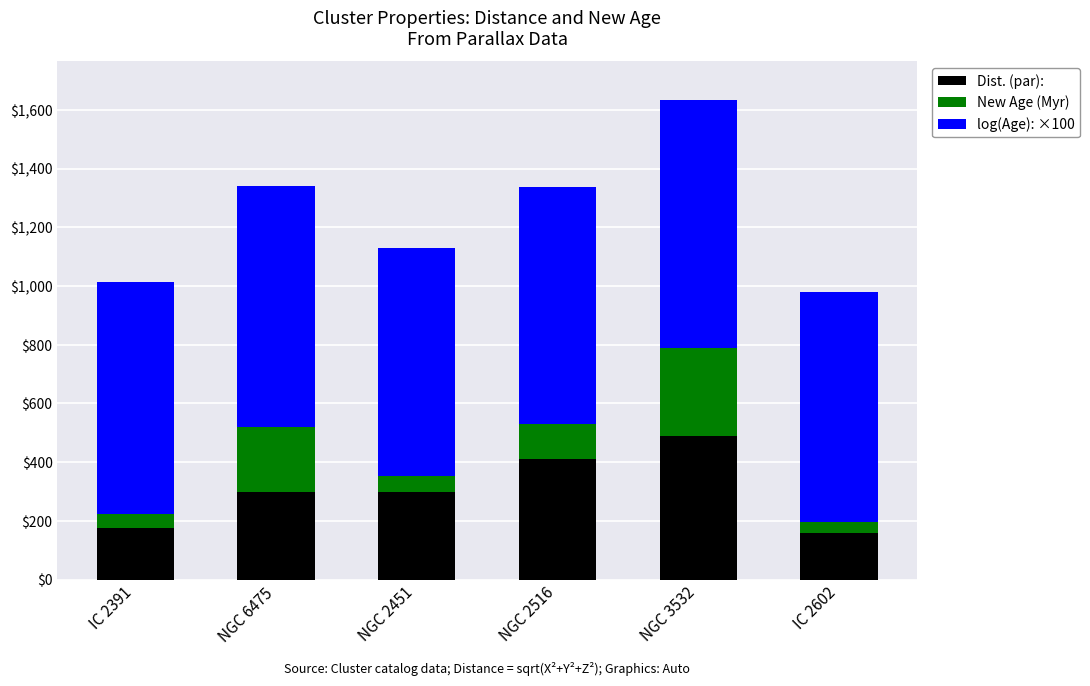

The value of Dist. (par): at IC 2391 is 175. True or false?

True